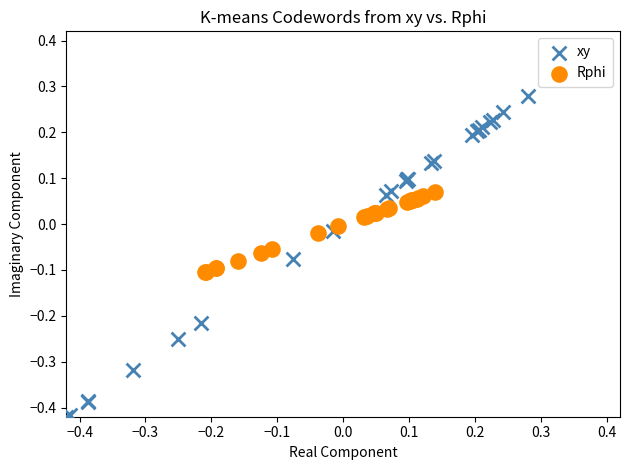

What are all the series names shown in the legend?

xy, Rphi